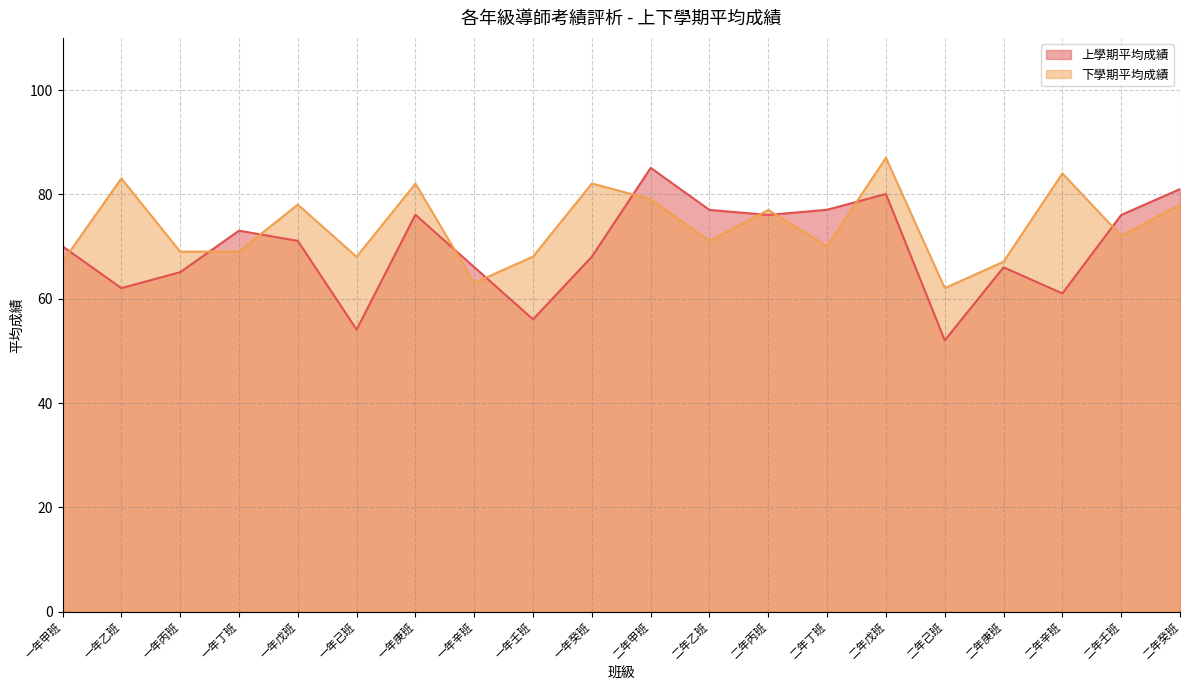

What is the label of the 1st point from the right?

二年癸班